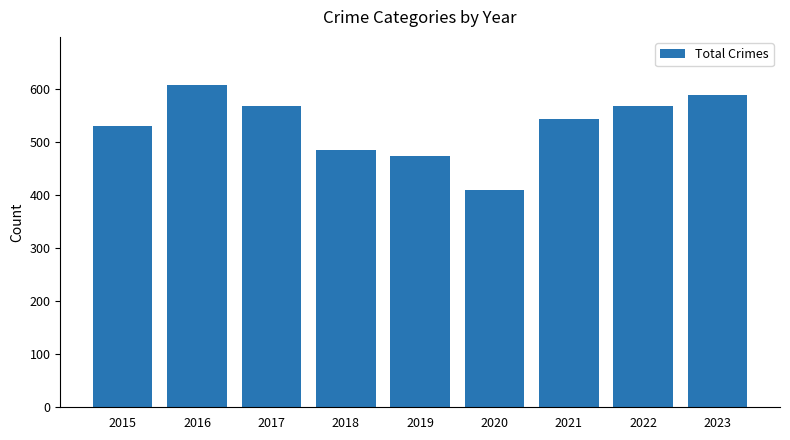

The chart shows a value of 697 at 2019. True or false?

False